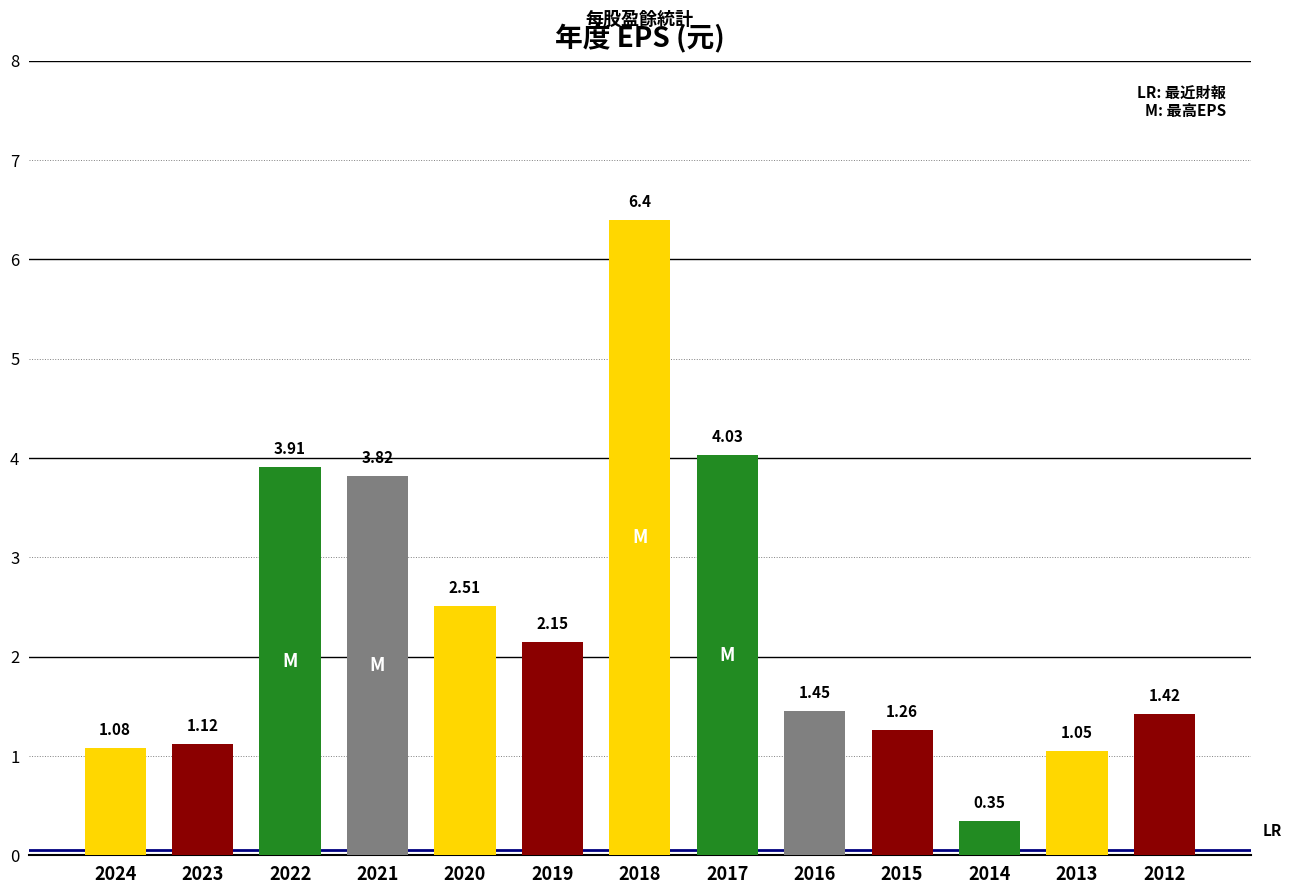

Rank the categories by value from lowest to highest.

2014, 2013, 2024, 2023, 2015, 2012, 2016, 2019, 2020, 2021, 2022, 2017, 2018